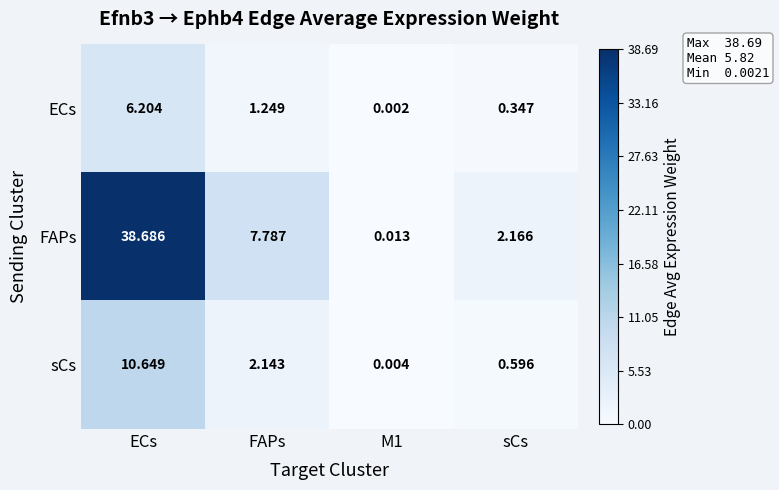

Rank the series by their maximum value, from highest to lowest.

FAPs, sCs, ECs